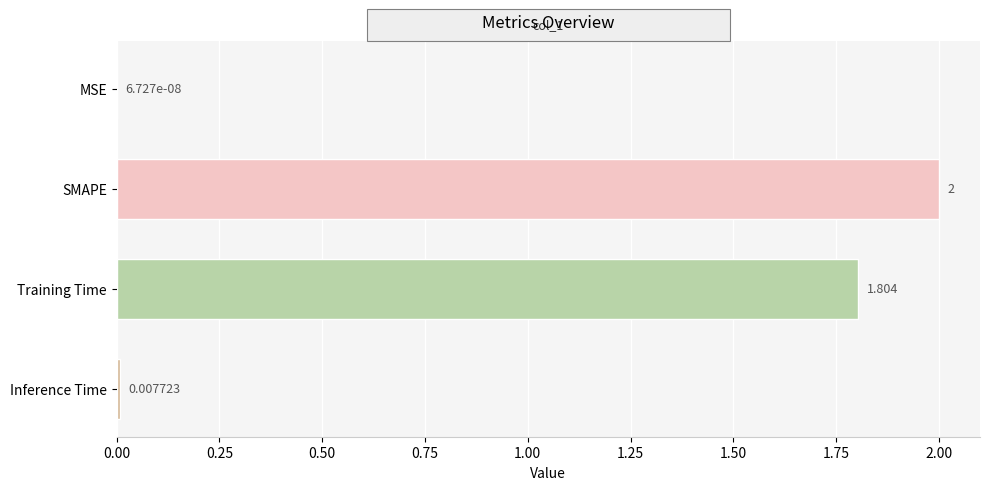

Which category has the highest value across all series?

SMAPE